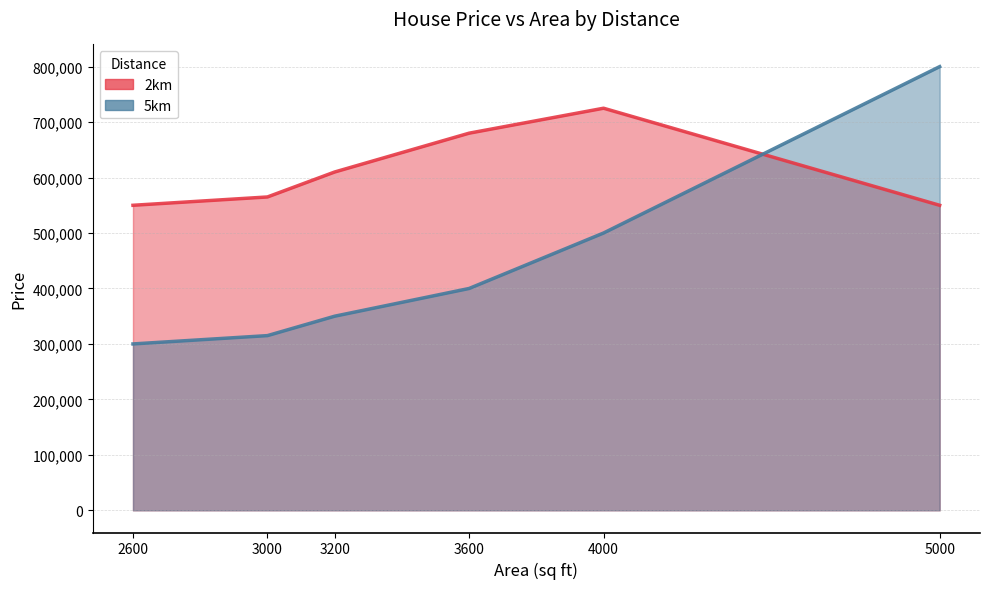

List the series in order of their overall mean, lowest first.

5km, 2km